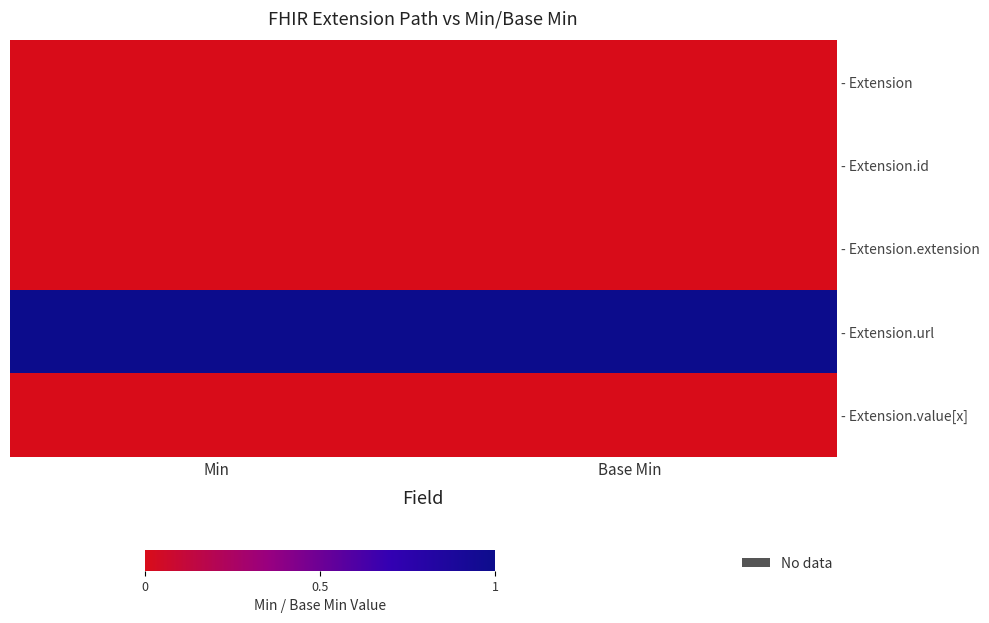

What is the total value across all series at Min?

1